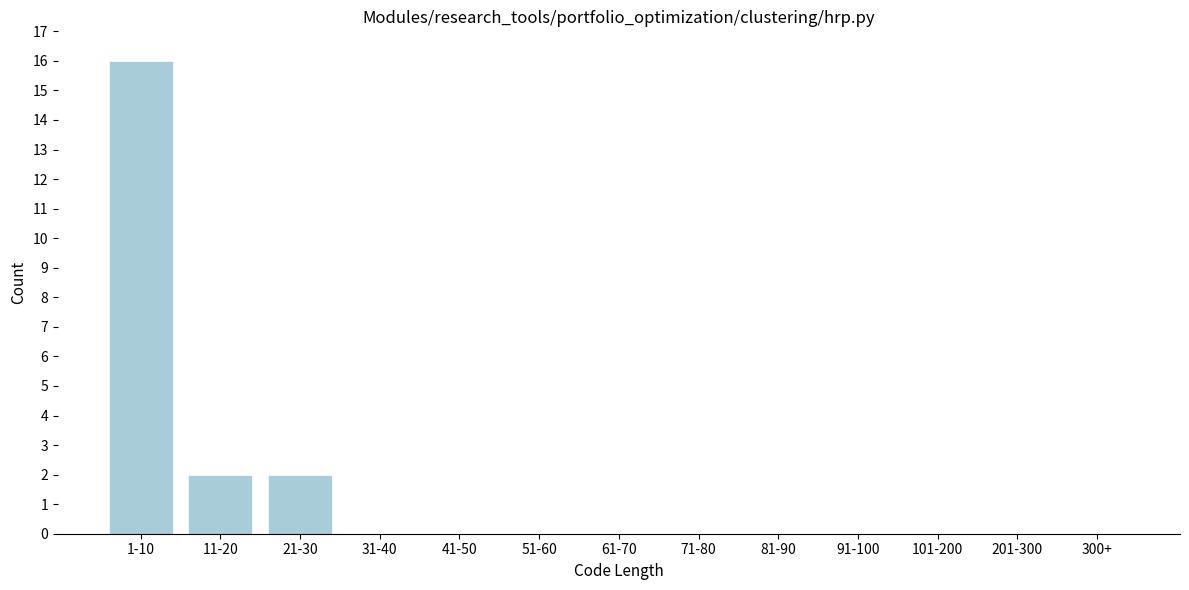

Reading left to right, extract all data points from this chart.

1-10=16	11-20=2	21-30=2	31-40=0	41-50=0	51-60=0	61-70=0	71-80=0	81-90=0	91-100=0	101-200=0	201-300=0	300+=0